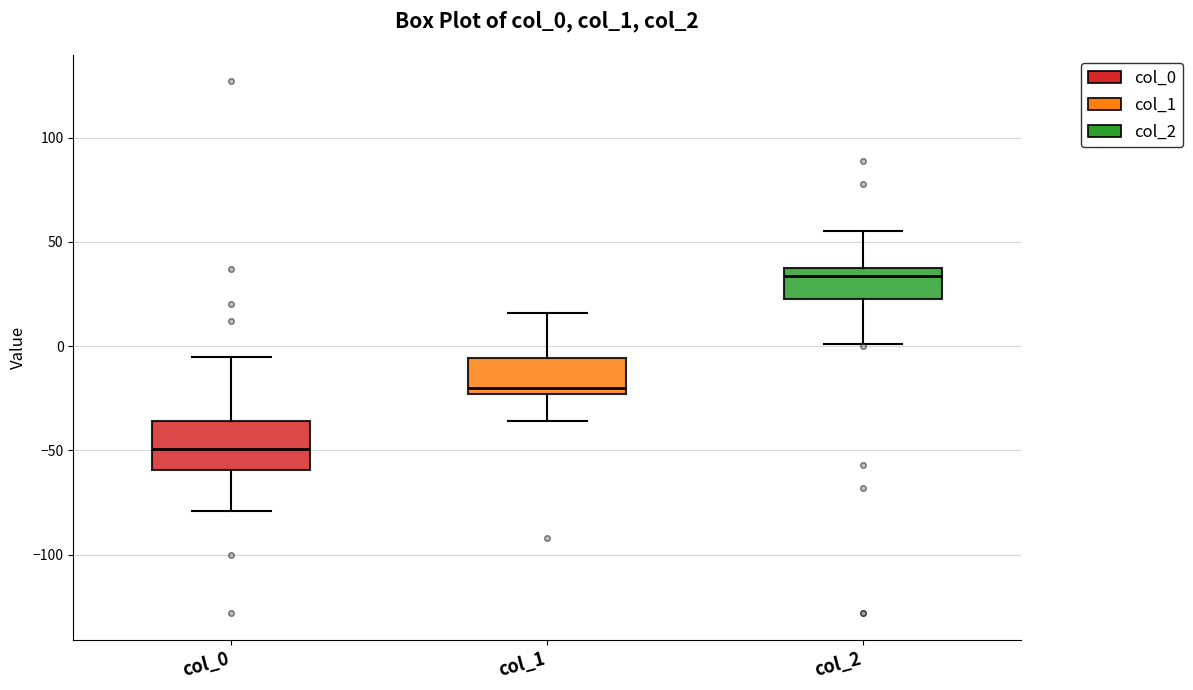

Comparing the boxes themselves (not the whiskers), which one is the tallest?

col_0